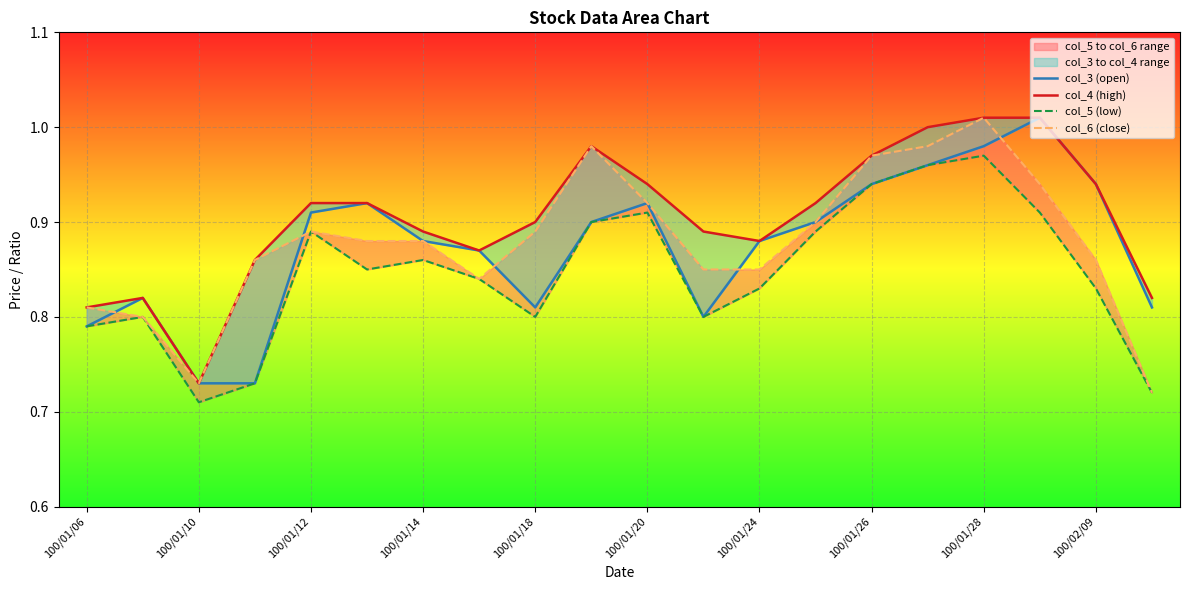

What is the highest value of the col_3 (open) series?

1.0